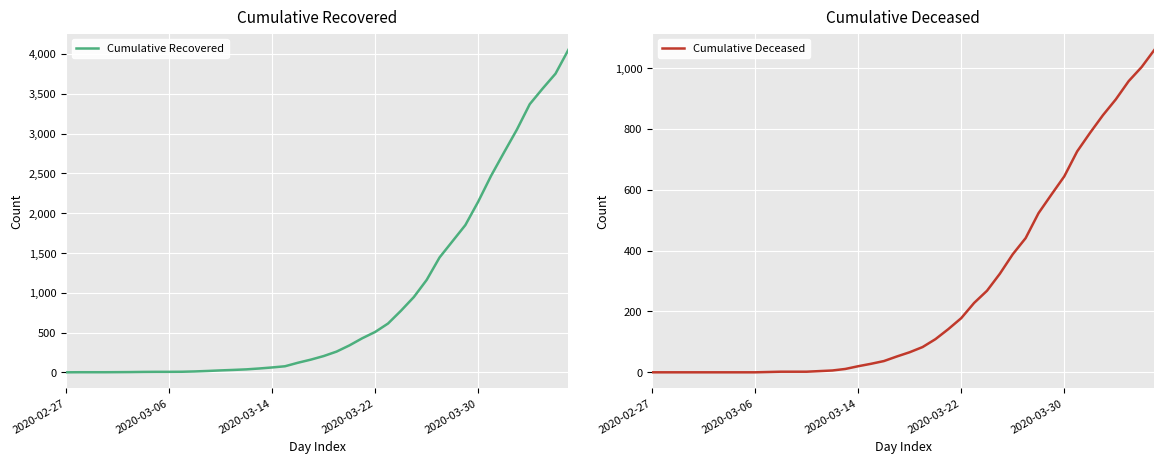

Which series changed the most between 7 and 16?

Cumulative Recovered